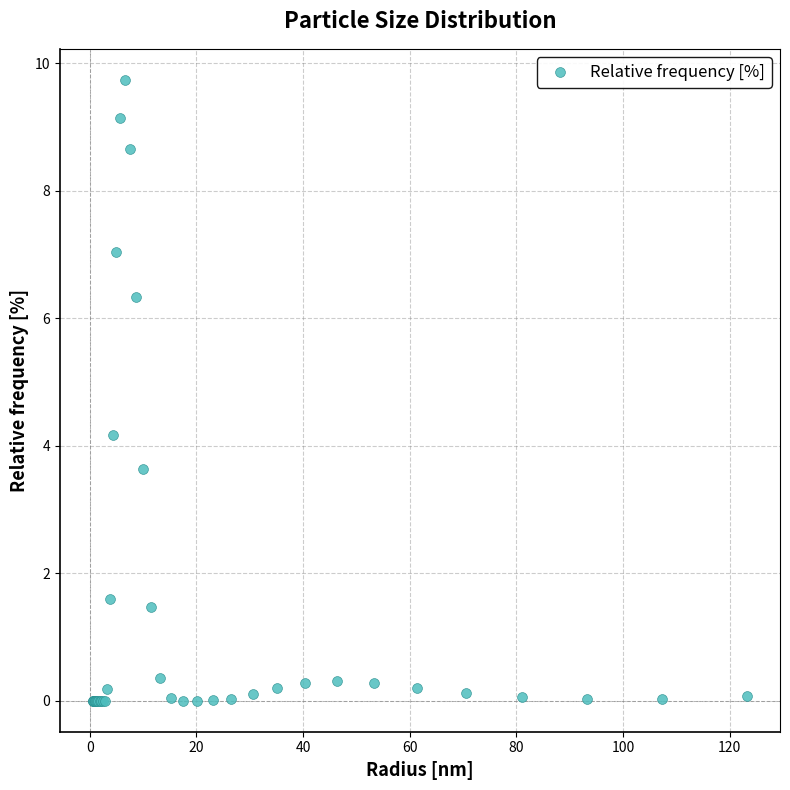

What Y value in the scatter plot is closest to 4?

4.2